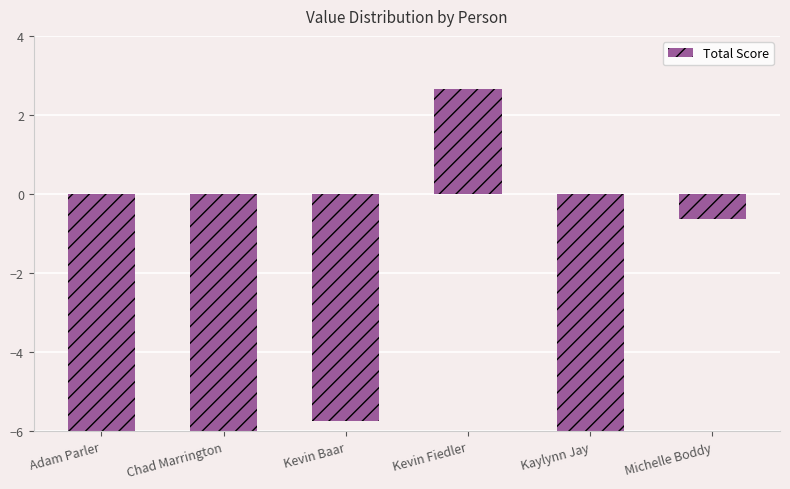

Which has a higher value, Kaylynn Jay or Chad Marrington?

Kaylynn Jay